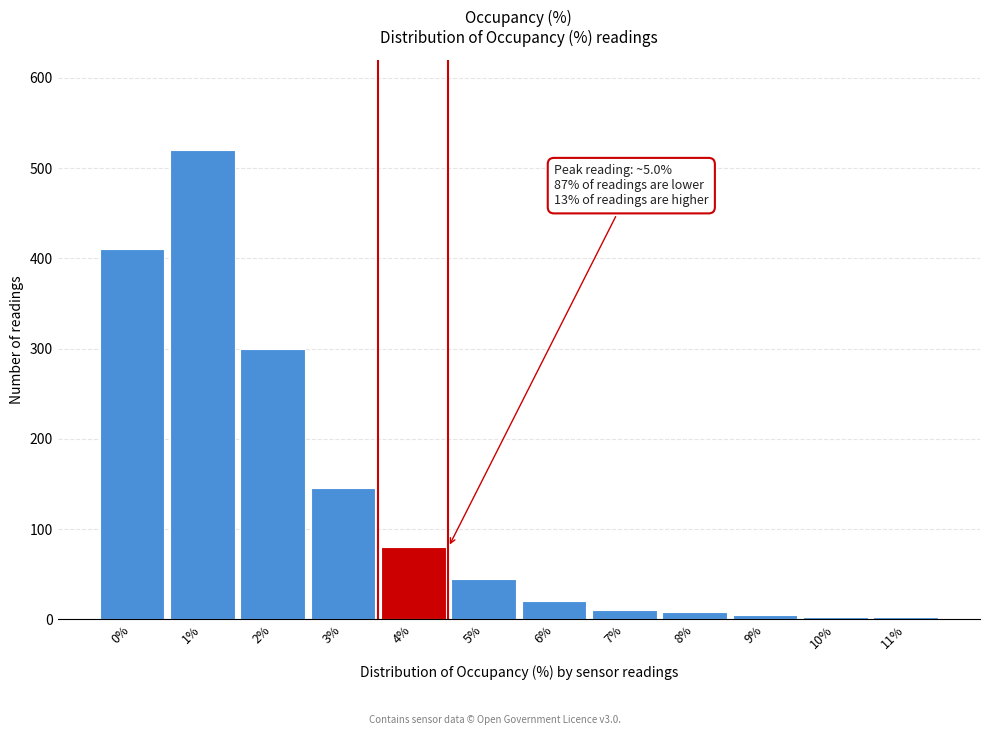

What is the greatest value displayed?

520